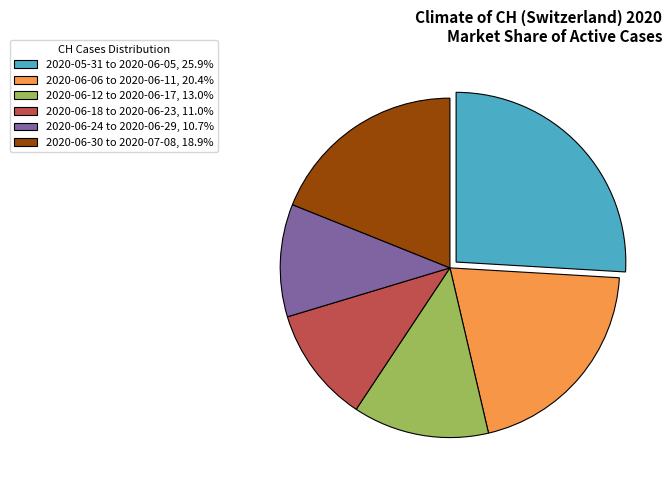

Does any single category account for the majority?

No